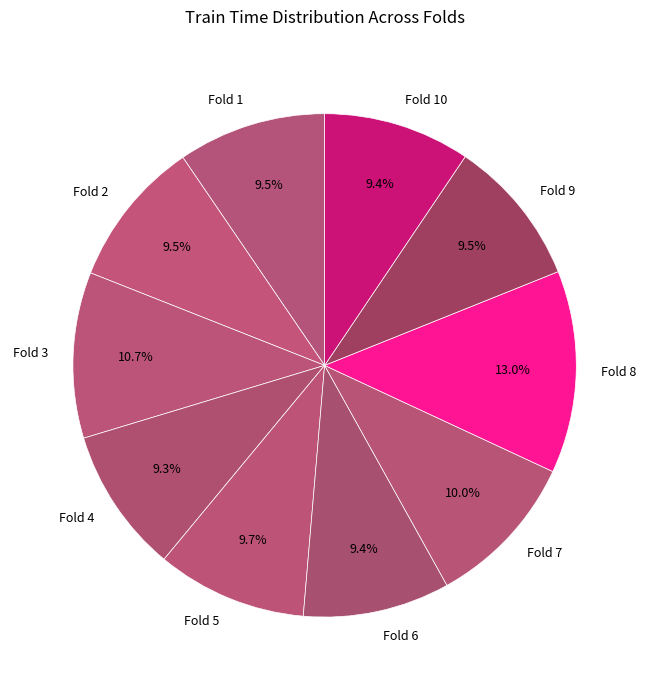

Which category has the biggest portion of the pie?

Fold 8